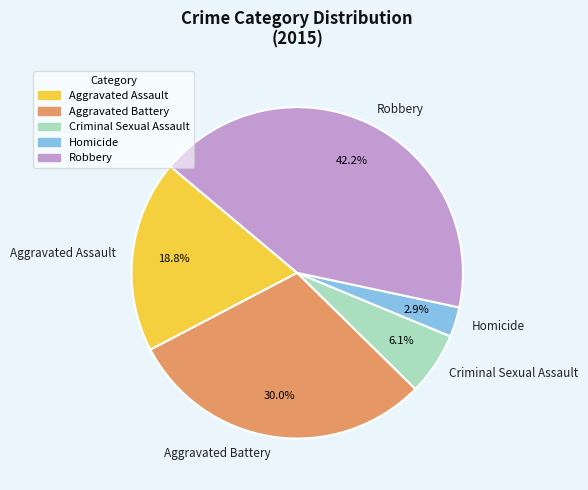

To the nearest percent, what is the combined percentage of Aggravated Battery and Robbery?

72%